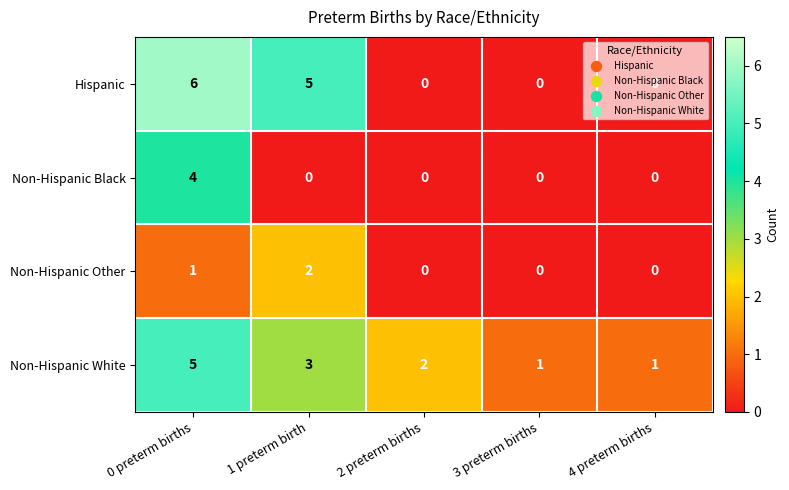

At which category does the chart reach its peak across all series?

0 preterm births